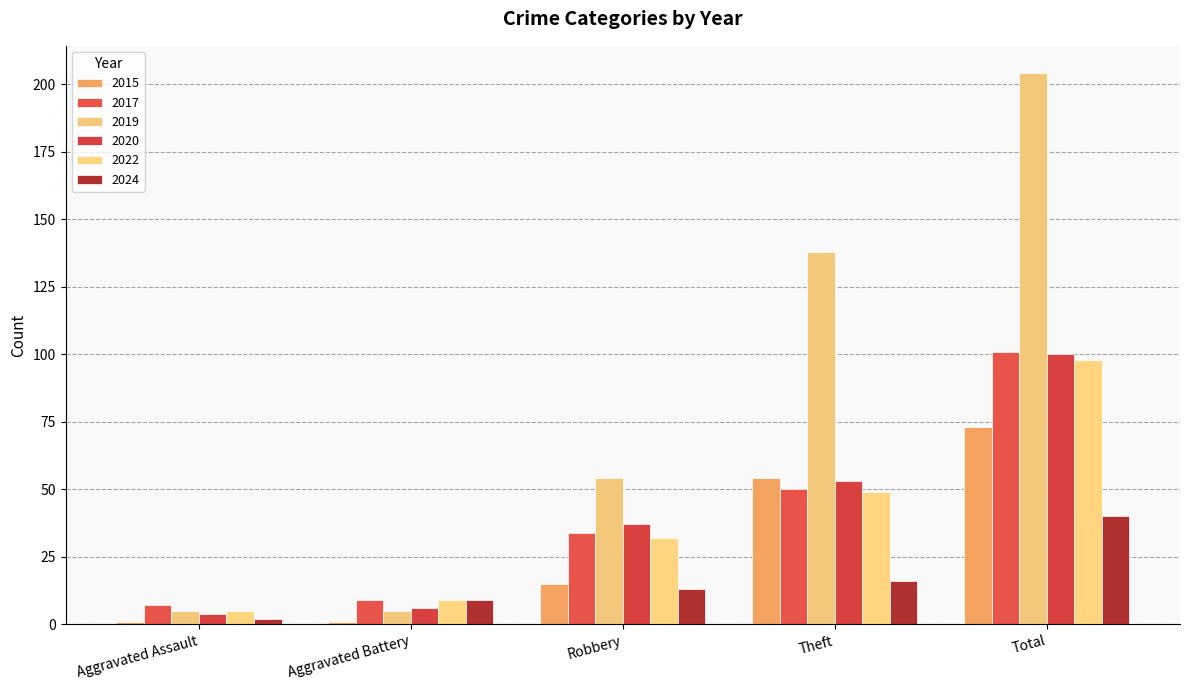

Reading left to right, extract all data points from this chart.

2015: 1	1	15	54	73
2017: 7	9	34	50	101
2019: 5	5	54	138	204
2020: 4	6	37	53	100
2022: 5	9	32	49	98
2024: 2	9	13	16	40